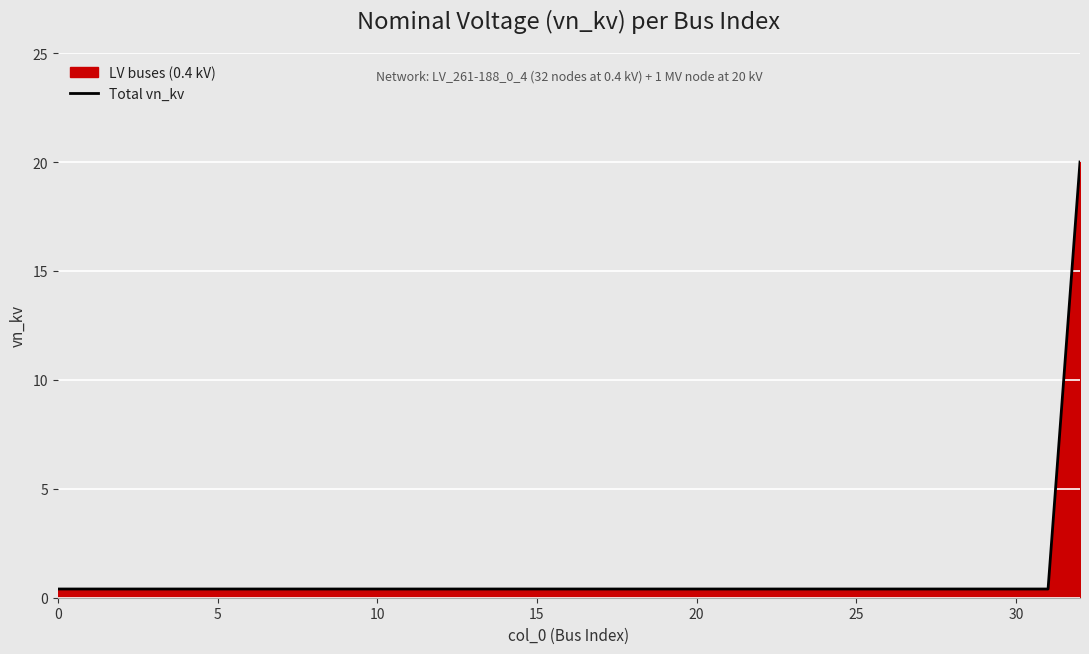

Reading left to right, what are all the values shown in this chart?

0.4	0.4	0.4	0.4	0.4	0.4	0.4	0.4	0.4	0.4	0.4	0.4	0.4	0.4	0.4	0.4	0.4	0.4	0.4	0.4	0.4	0.4	0.4	0.4	0.4	0.4	0.4	0.4	0.4	0.4	0.4	0.4	20.0